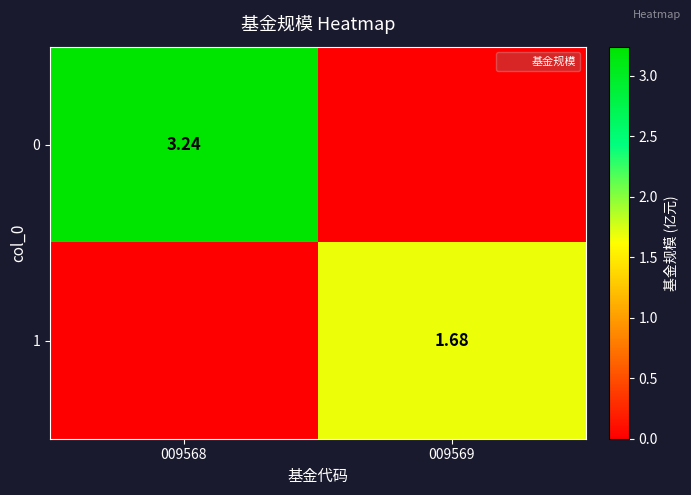

How many positive values does the 0 series have?

1